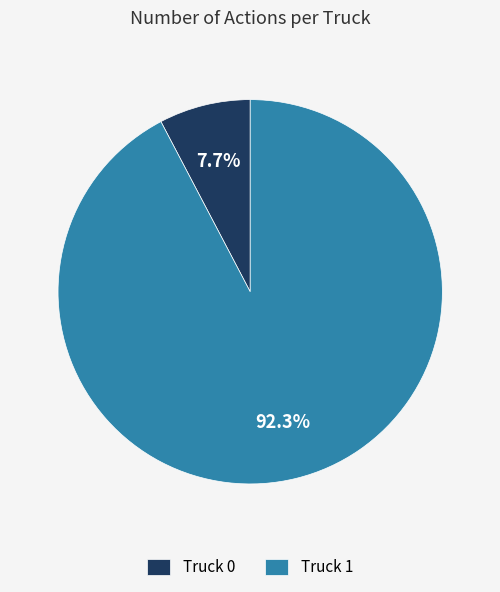

Between Truck 0 and Truck 1, which is larger?

Truck 1